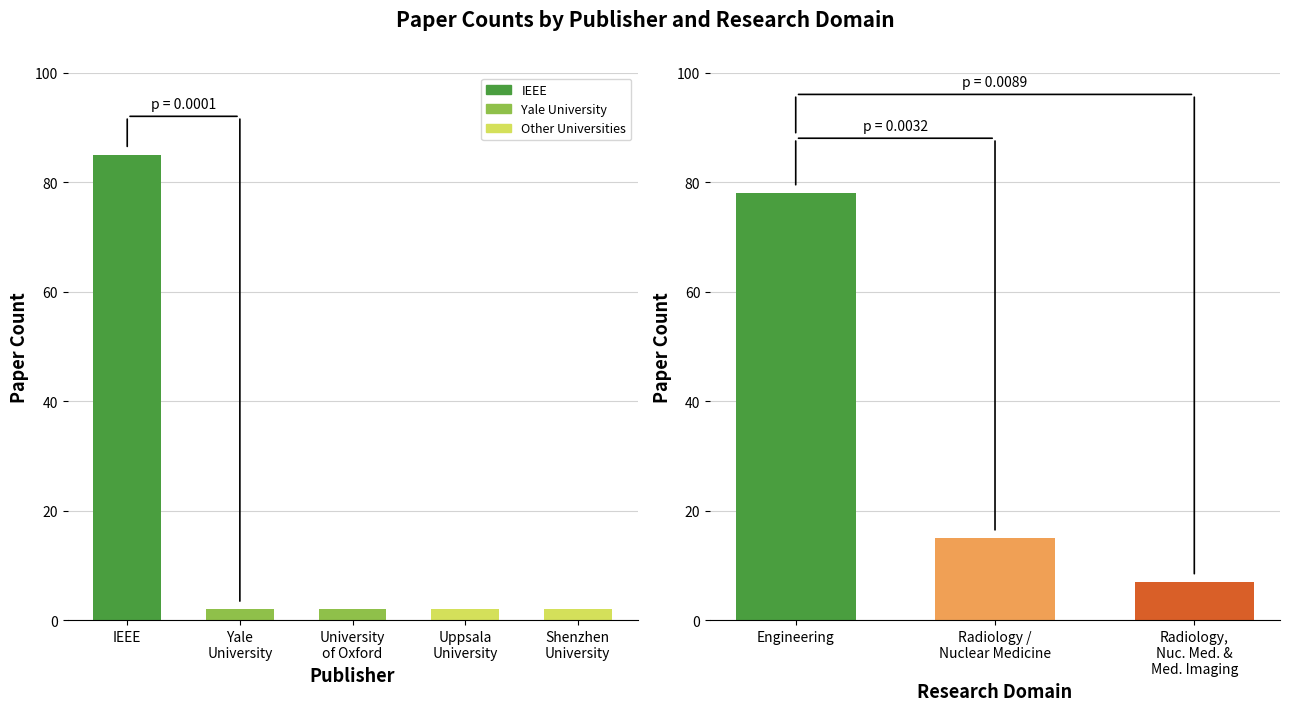

List the labels in order of value, largest first.

IEEE, Yale
University, University
of Oxford, Uppsala
University, Shenzhen
University